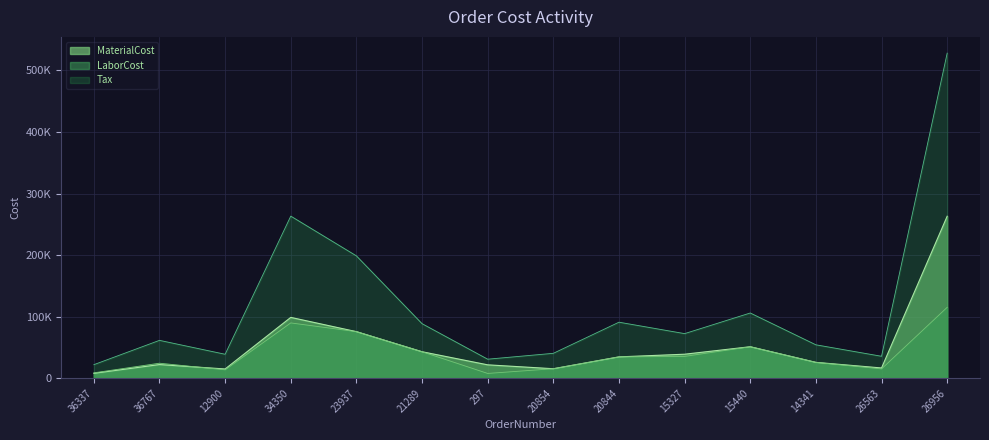

What is the spread (max minus min) of values at 26563?

20507.6